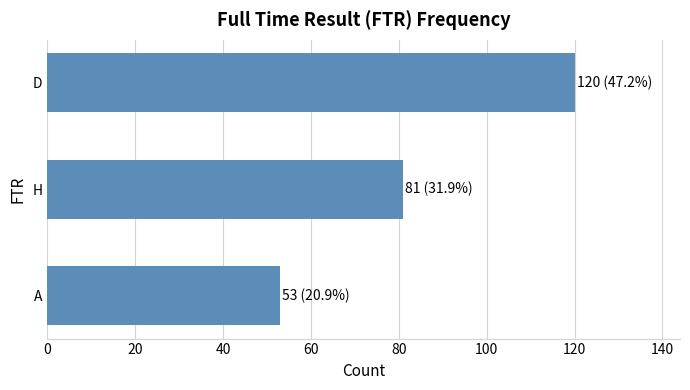

Which has a higher value, D or A?

D